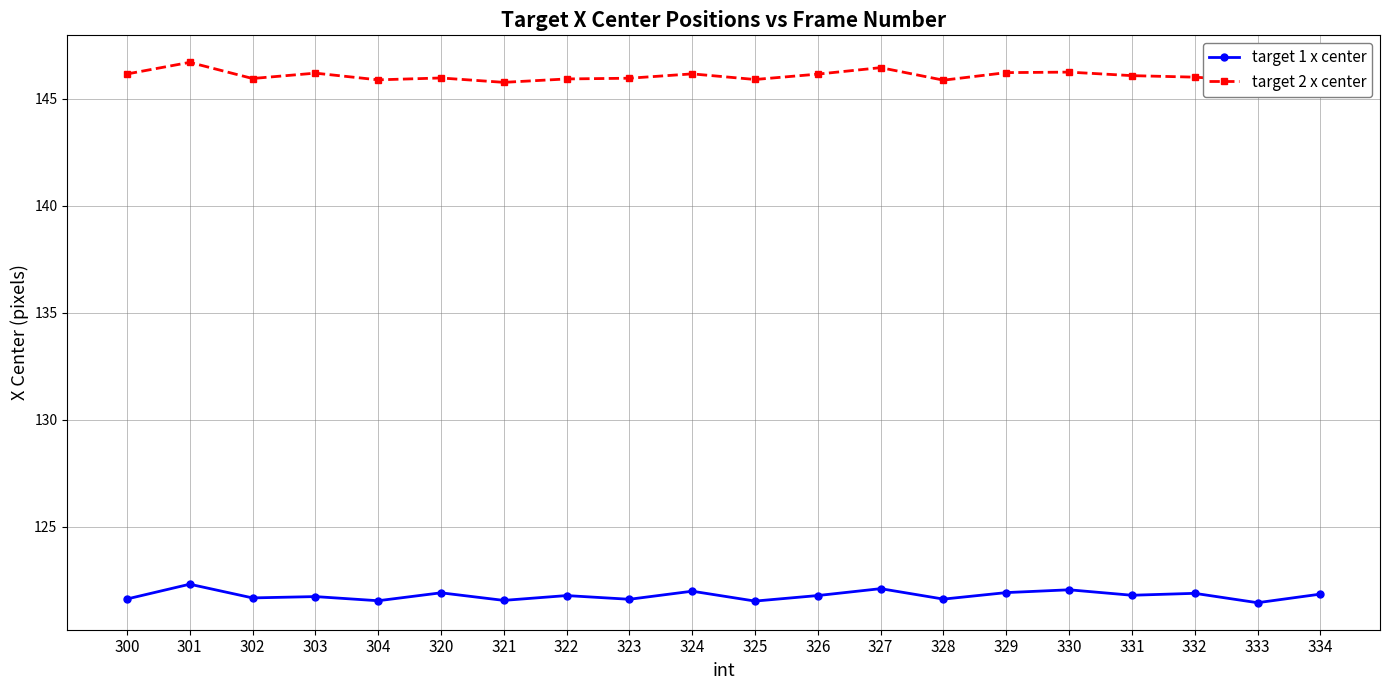

What is the value of the target 1 x center point at the 1st from the left?

121.6